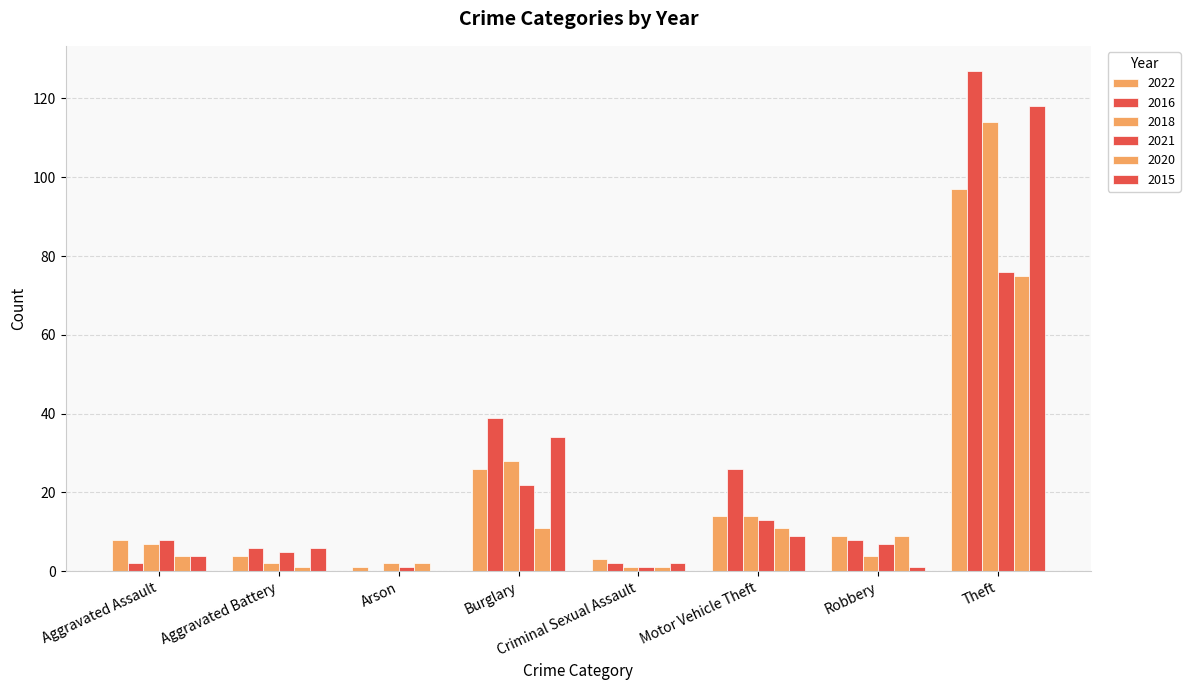

How many groups of bars are there?

8